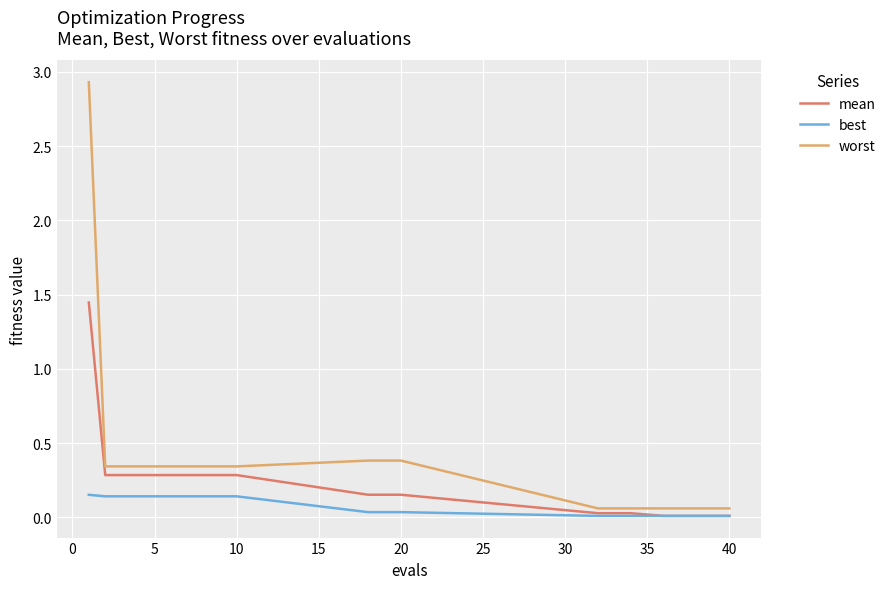

List the series in order of their peak value, highest first.

worst, mean, best